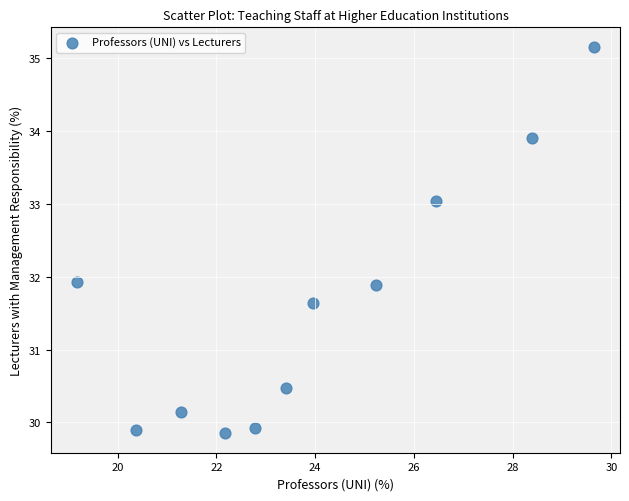

What is the average X value?

23.9